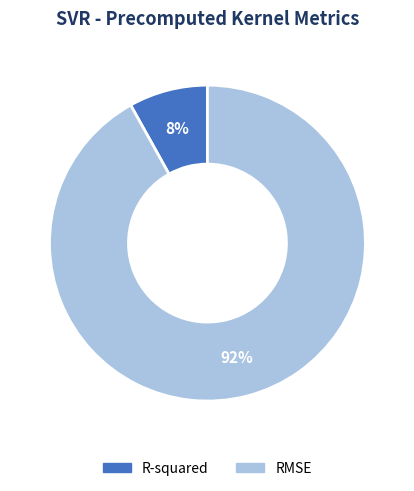

Between RMSE and R-squared, which is larger?

RMSE